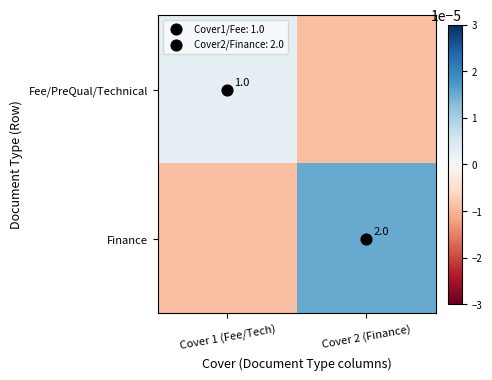

Is the value of Fee/PreQual/Technical at Cover 2 (Finance) greater than the value of Finance at Cover 1 (Fee/Tech)?

No